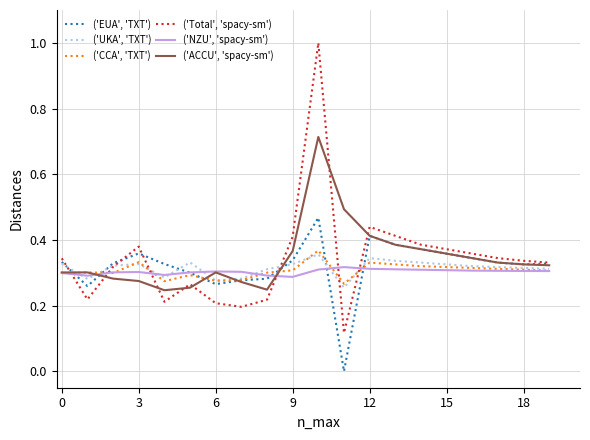

What is the maximum value shown in the chart?

1.0